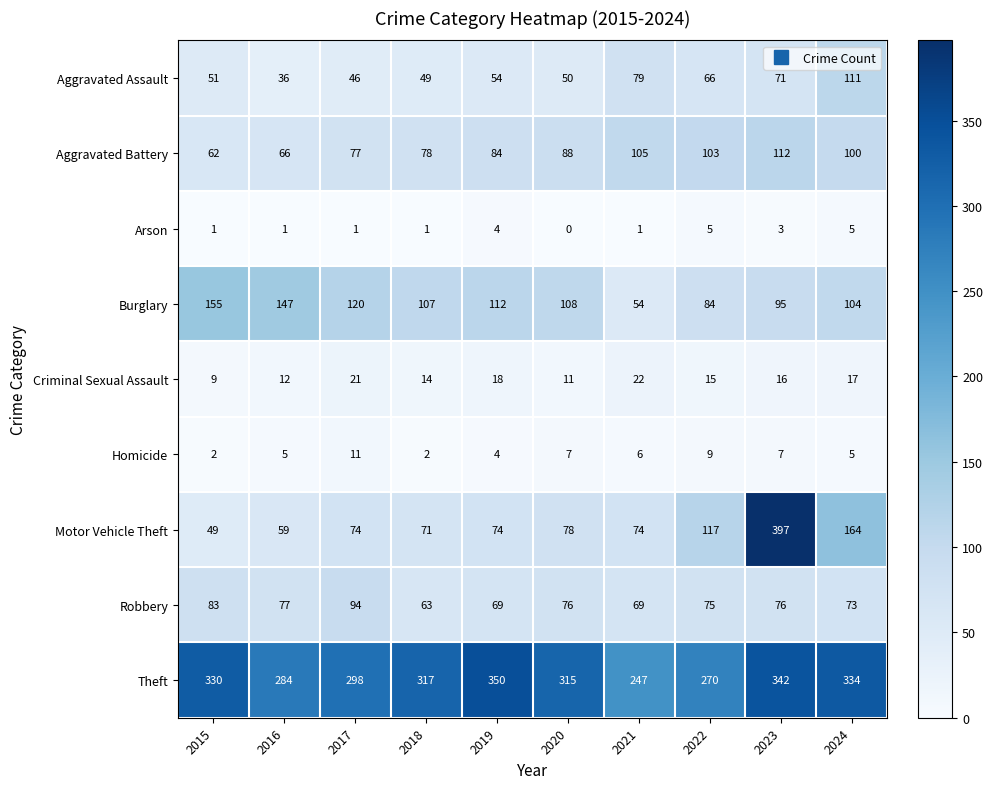

What is the minimum value for Theft?

247